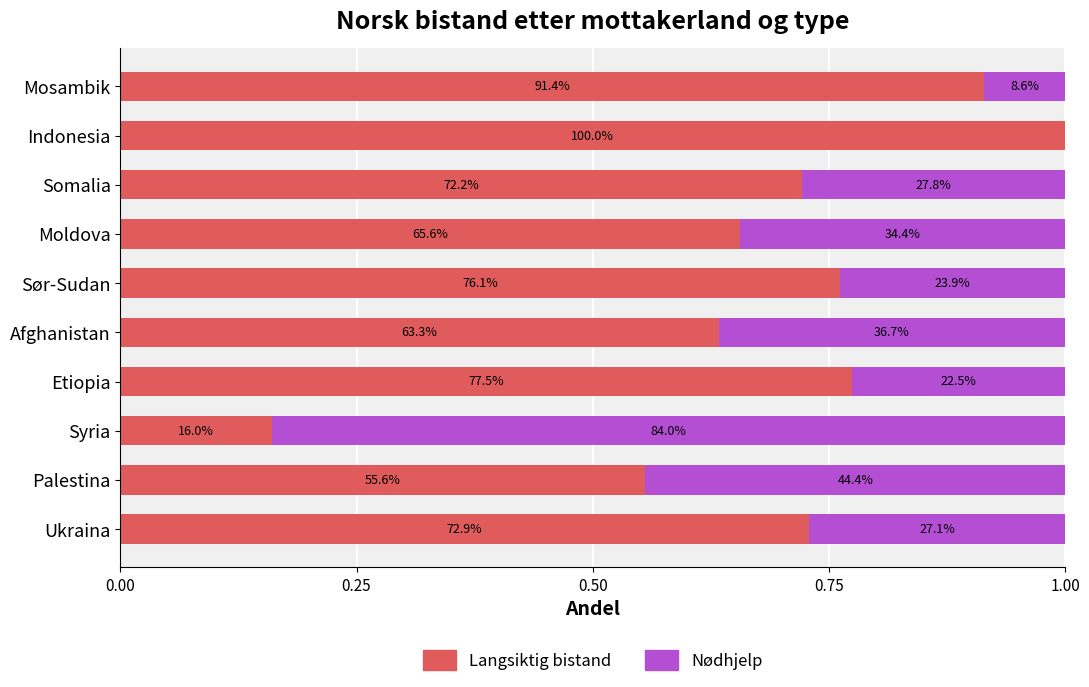

What are all the series names shown in the legend?

Langsiktig bistand, Nødhjelp